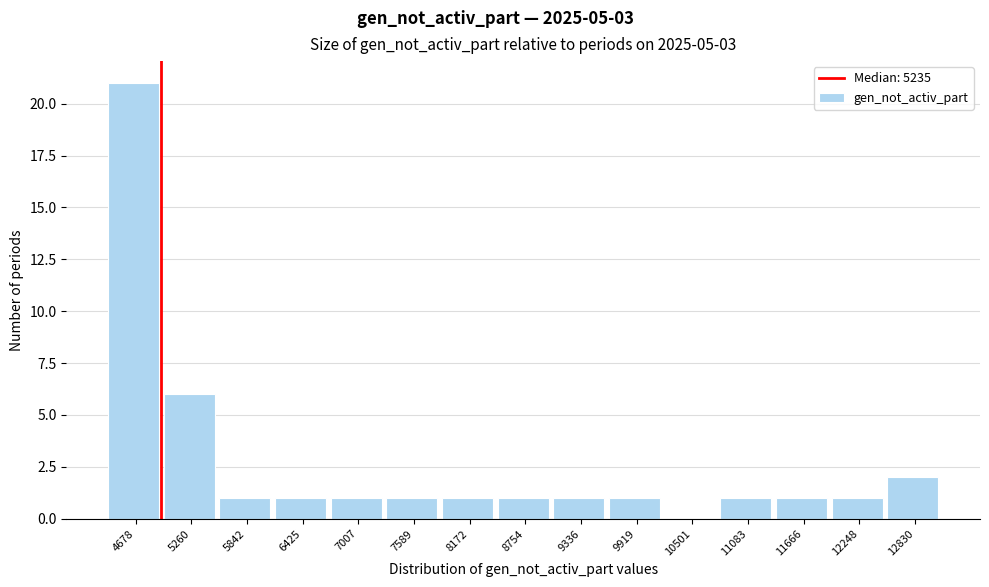

Reading left to right, what are all the values shown in this chart?

4678=21	5260=6	5842=1	6425=1	7007=1	7589=1	8172=1	8754=1	9336=1	9919=1	10501=0	11083=1	11666=1	12248=1	12830=2